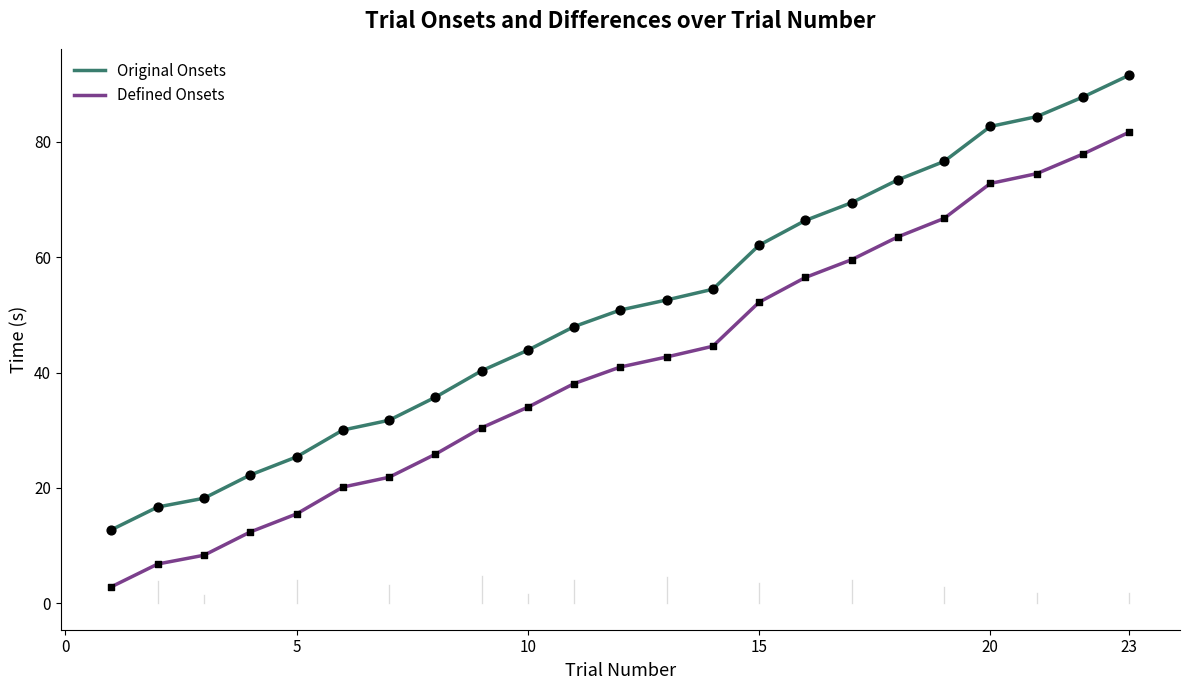

Which series has the largest total across all categories?

Original Onsets